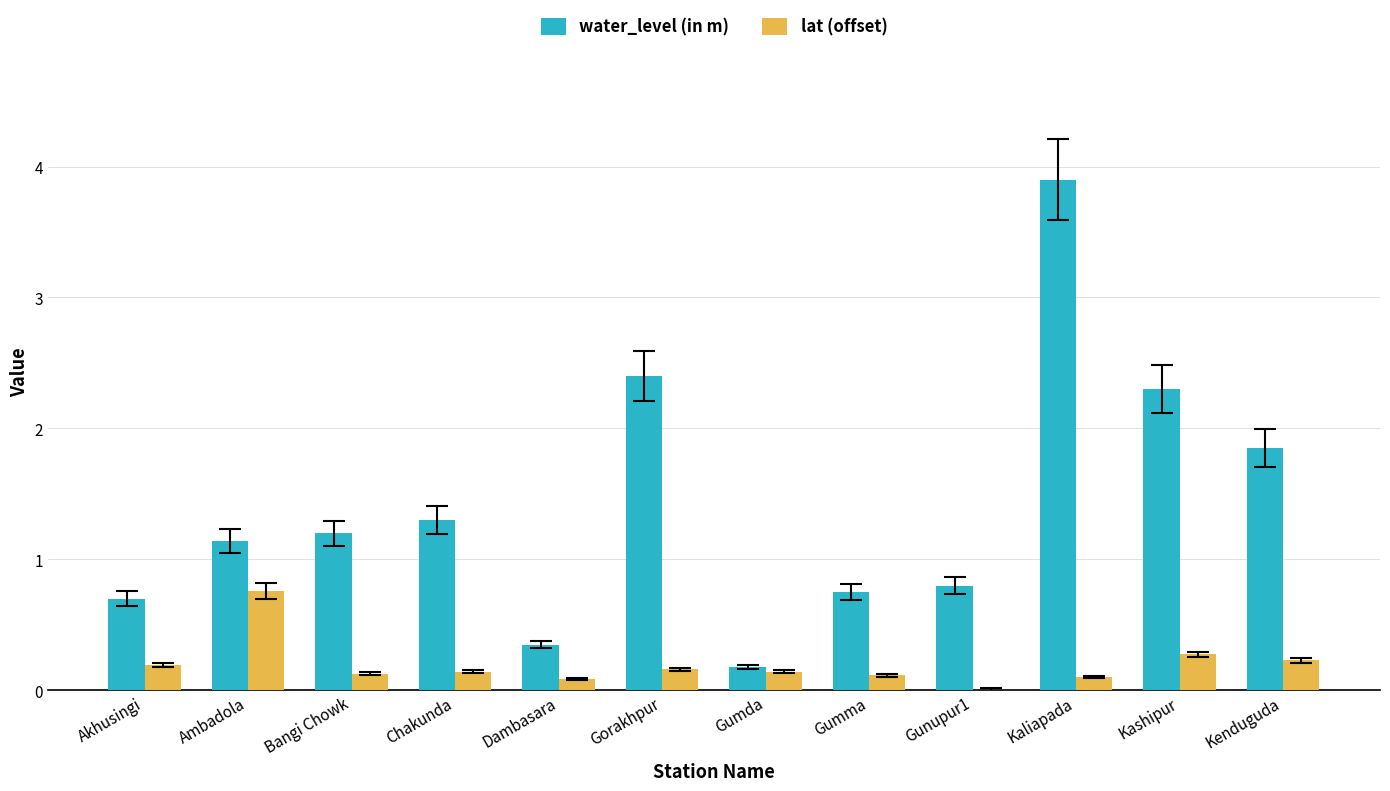

True or false: water_level (in m) has a value of 0.8 at Gumma.

True